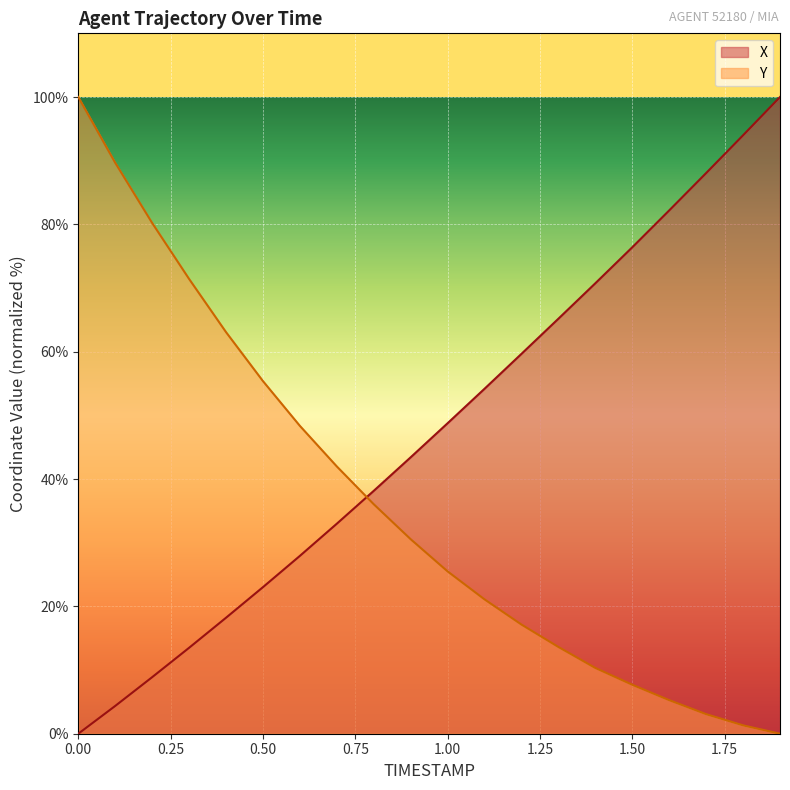

Is it true that Y equals 42.6 at 0.2?

False